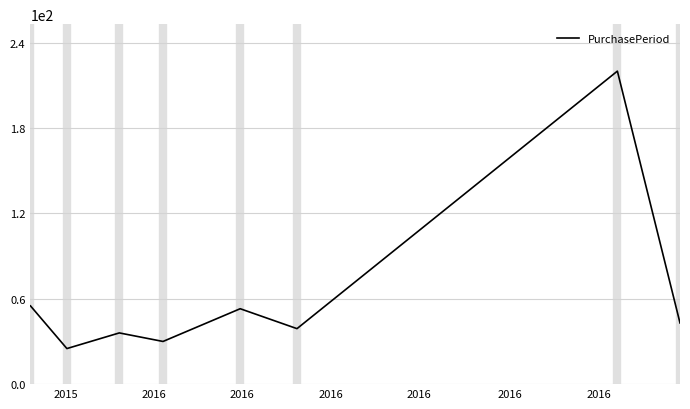

Does the chart display data point markers on the line(s)?

No